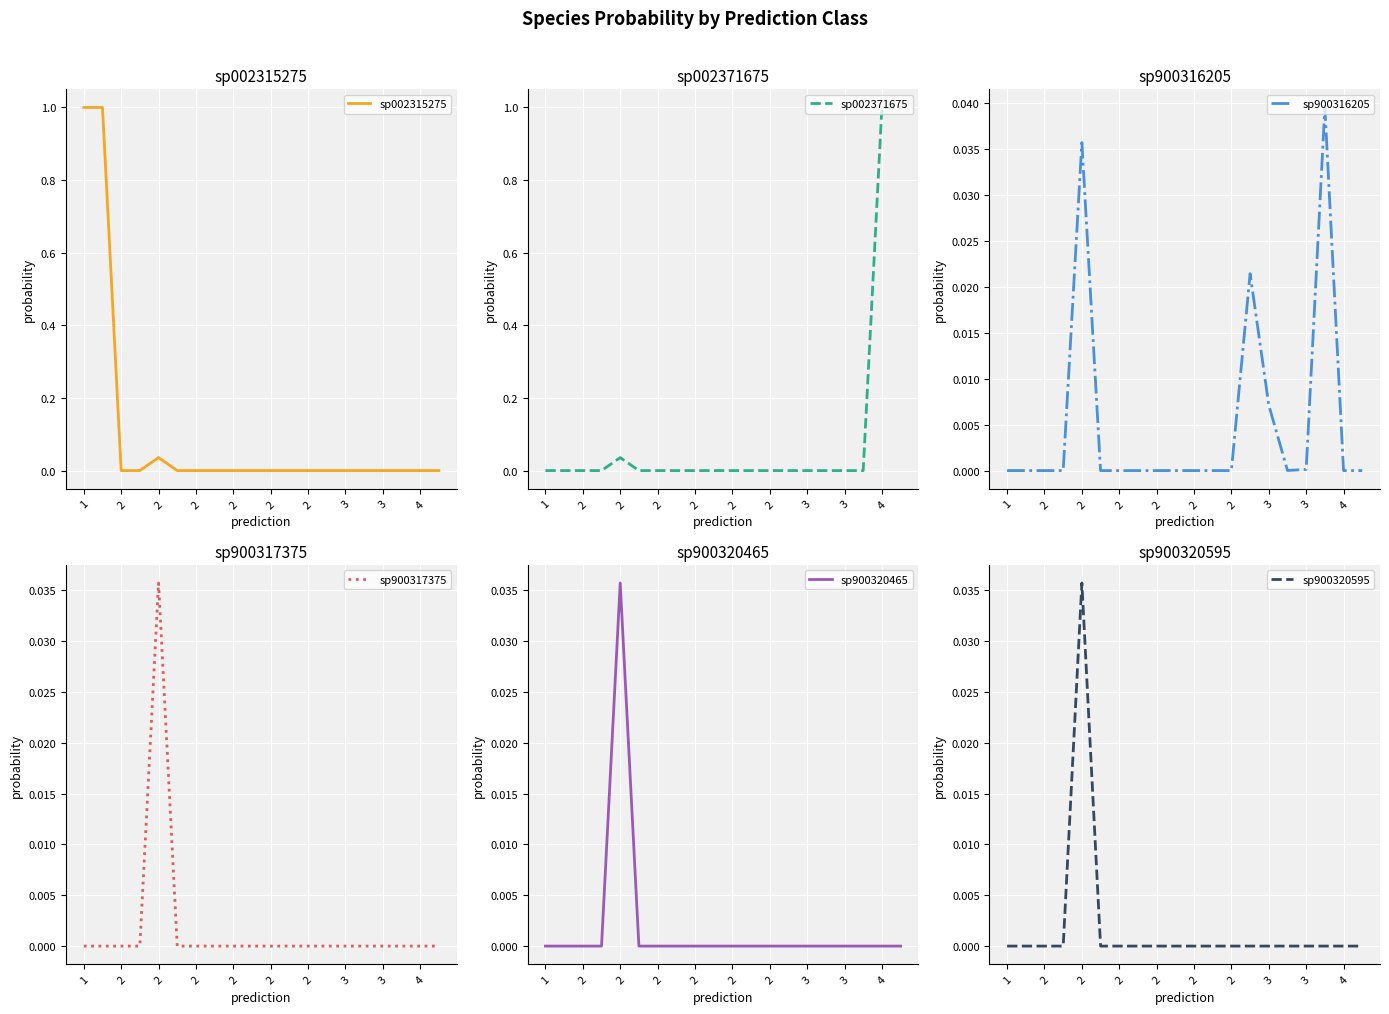

Which label corresponds to the largest value in the chart?

1